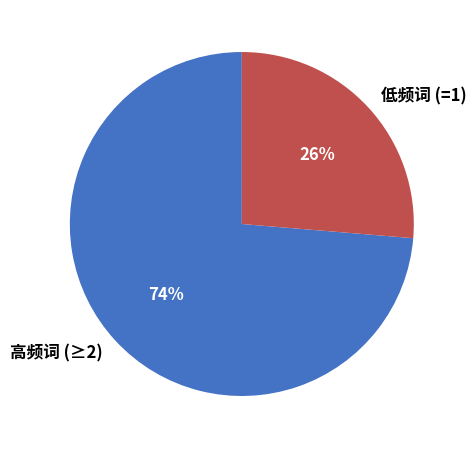

Is there any slice that represents more than half of the pie?

Yes